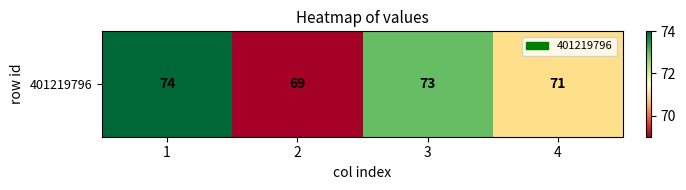

Rank the categories by value from lowest to highest.

2, 4, 3, 1